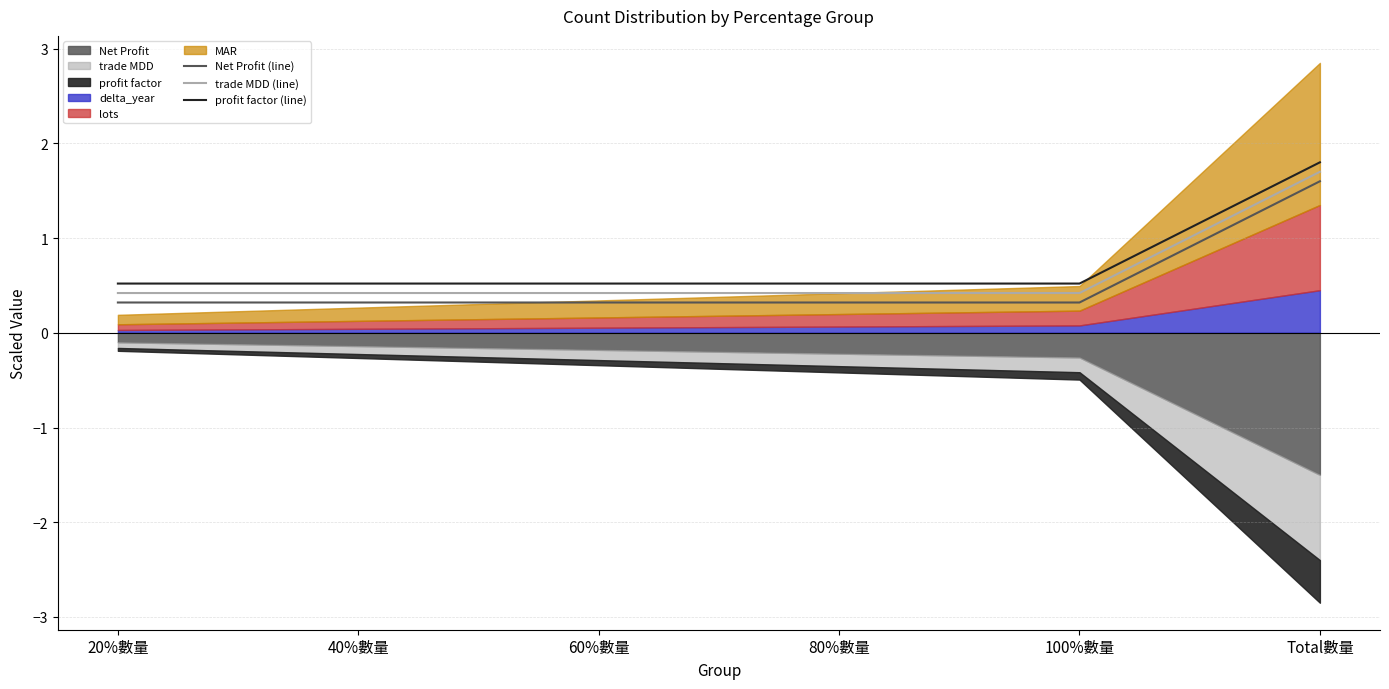

At which label does Net Profit (line) reach its peak?

Total數量